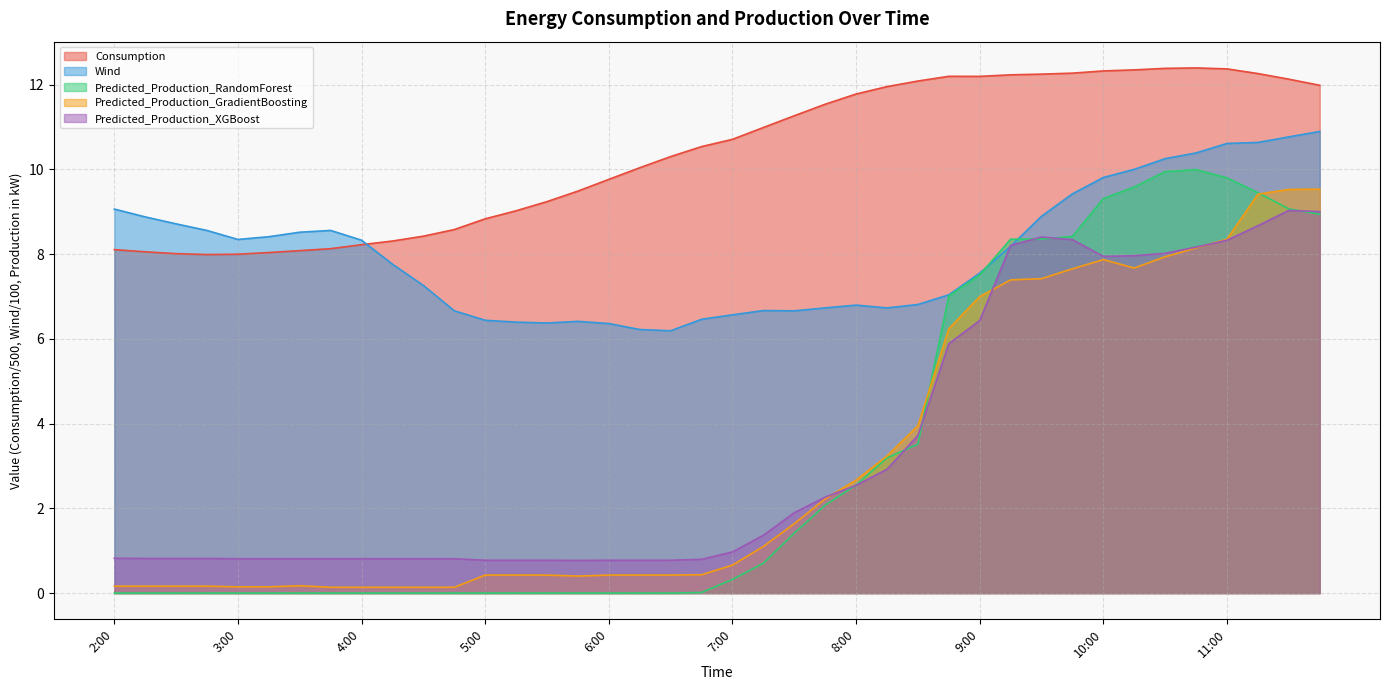

At which category does Wind reach its first local valley?

3:00